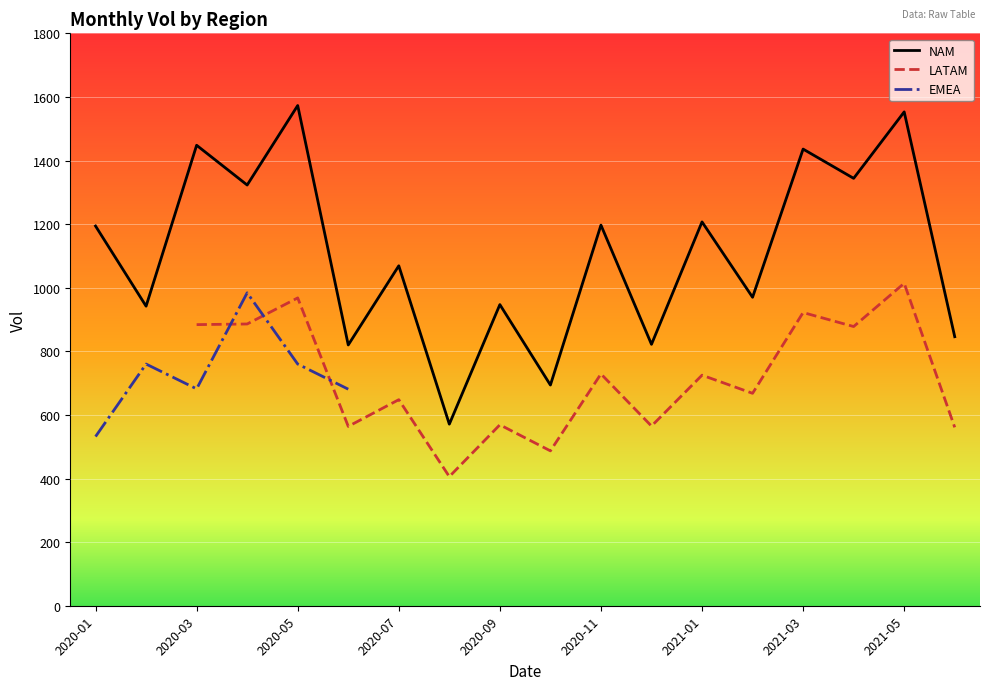

True or false: LATAM has more than 1 interior local peaks.

True